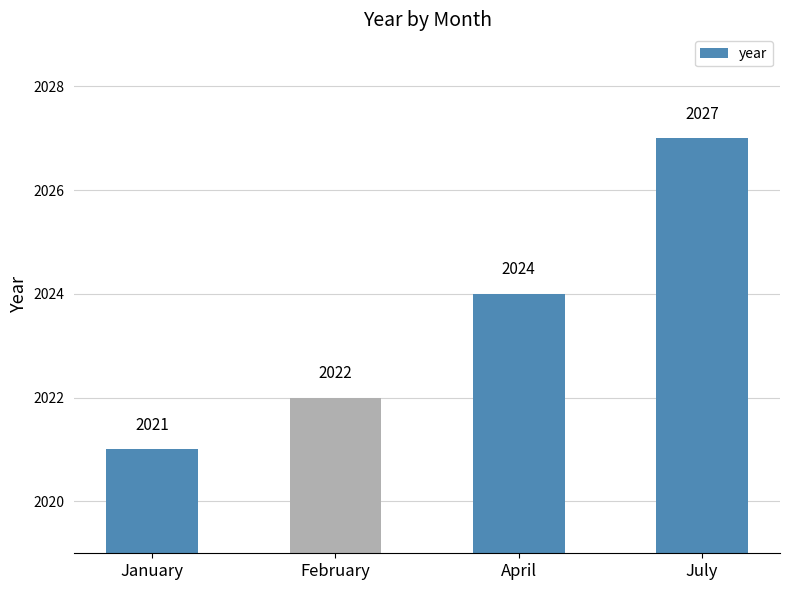

List the labels in order of value, smallest first.

January, February, April, July